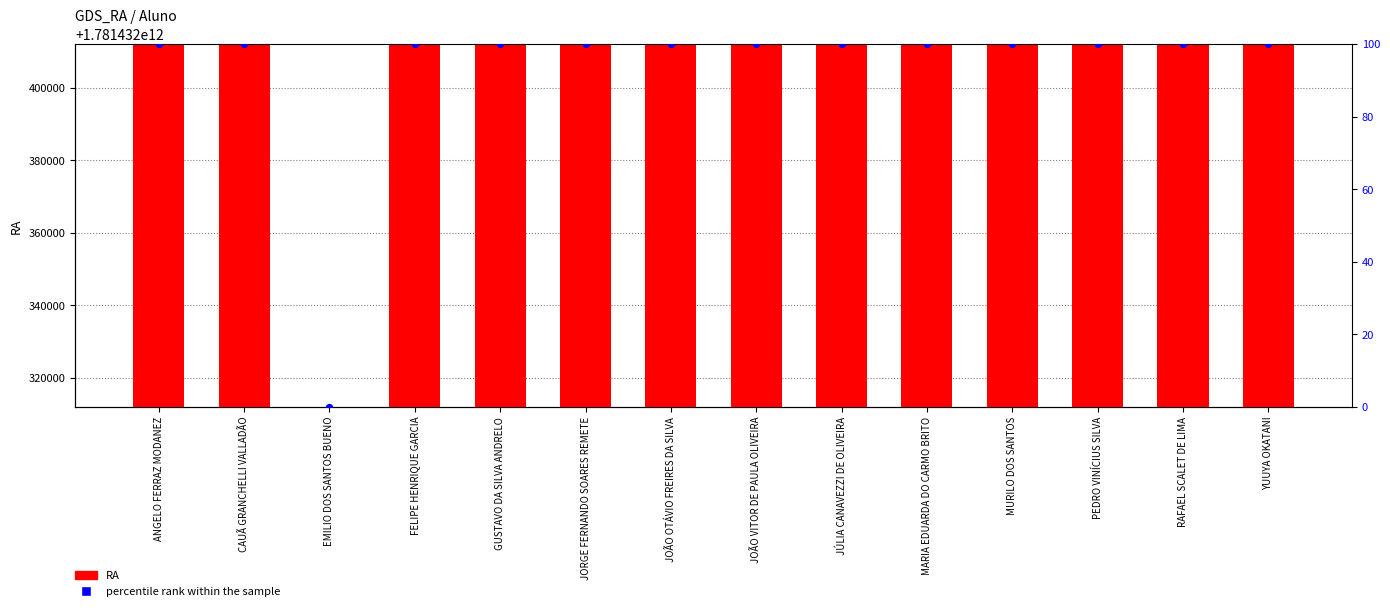

Which series contains the highest Y value?

RA